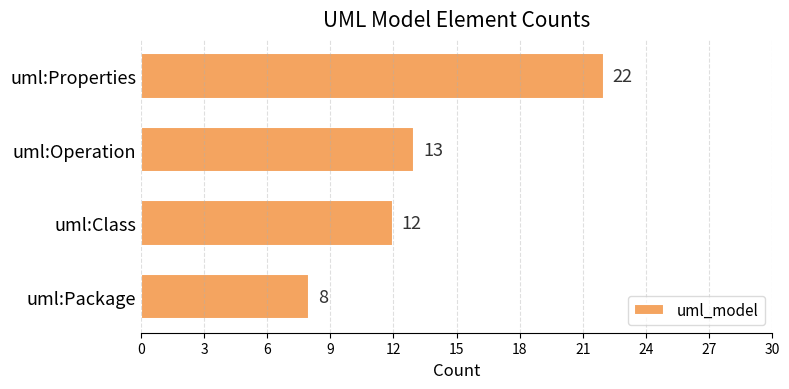

List the labels in order of value, smallest first.

uml:Package, uml:Class, uml:Operation, uml:Properties